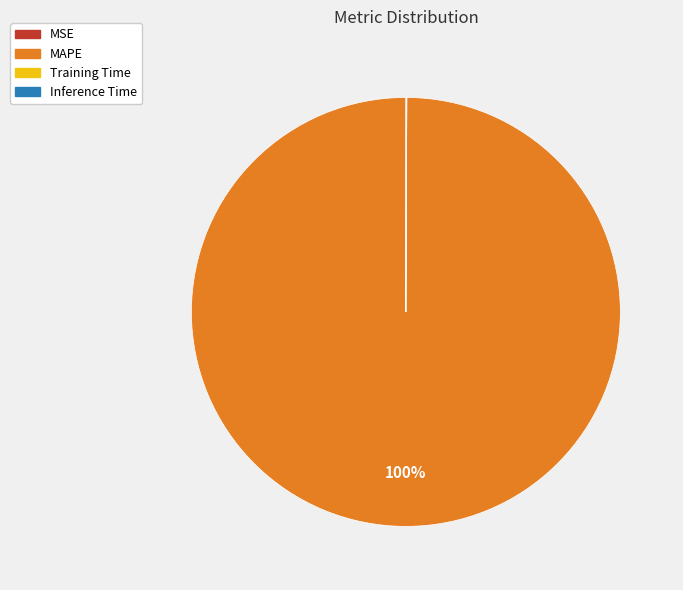

Which slice is the largest?

MAPE